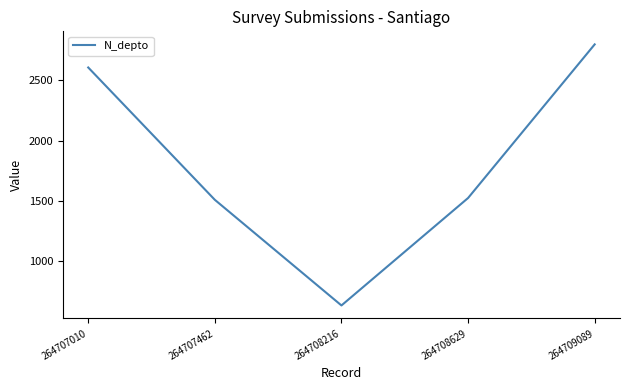

Where is the first local minimum?

264708216